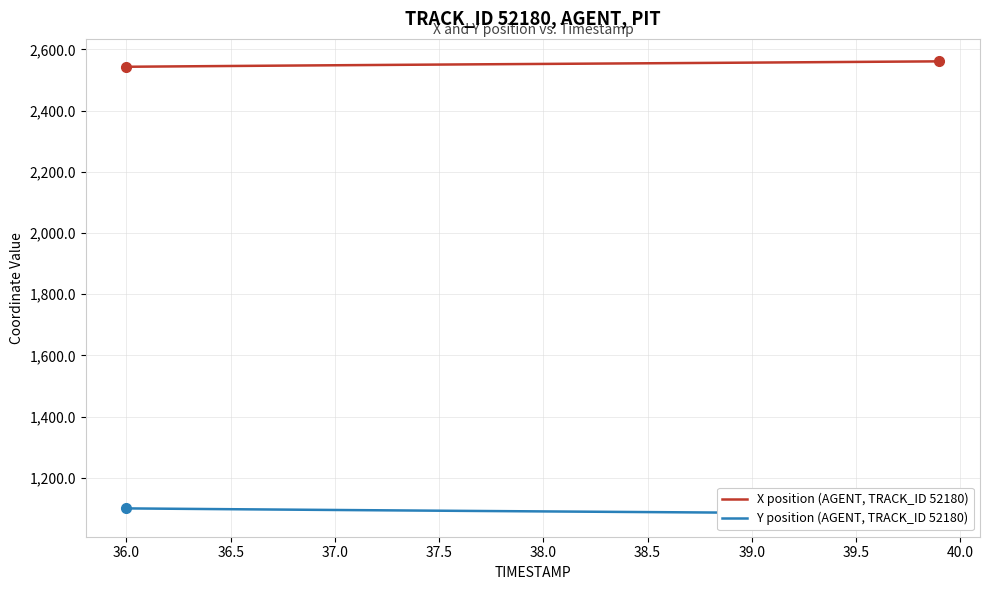

True or false: X position (AGENT, TRACK_ID 52180) and Y position (AGENT, TRACK_ID 52180) cross at least once.

False